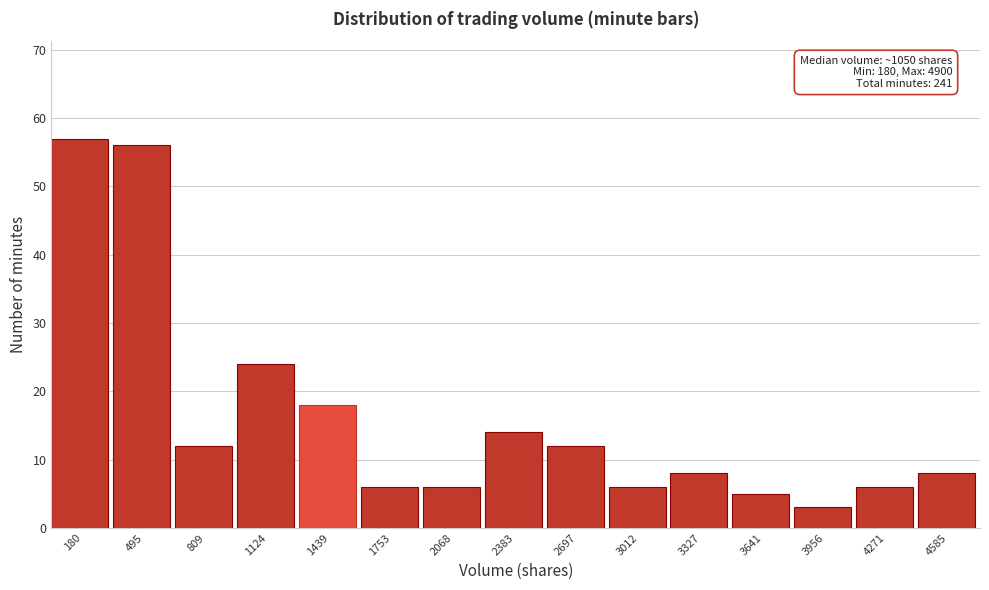

Reading left to right, list all the values displayed in this chart.

180=57	495=56	809=12	1124=24	1439=18	1753=6	2068=6	2383=14	2697=12	3012=6	3327=8	3641=5	3956=3	4271=6	4585=8